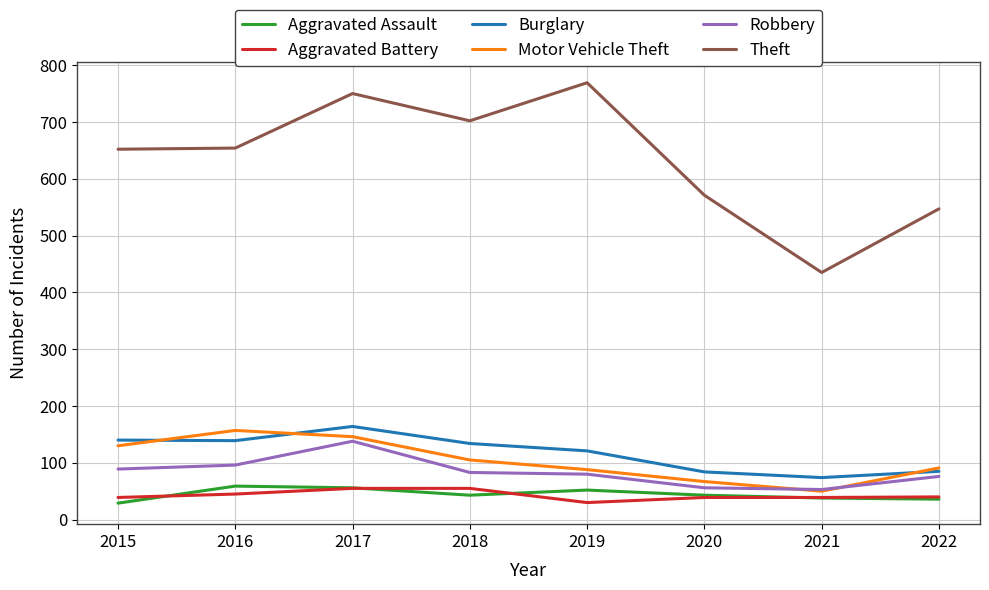

True or false: Theft and Burglary cross at least once.

False